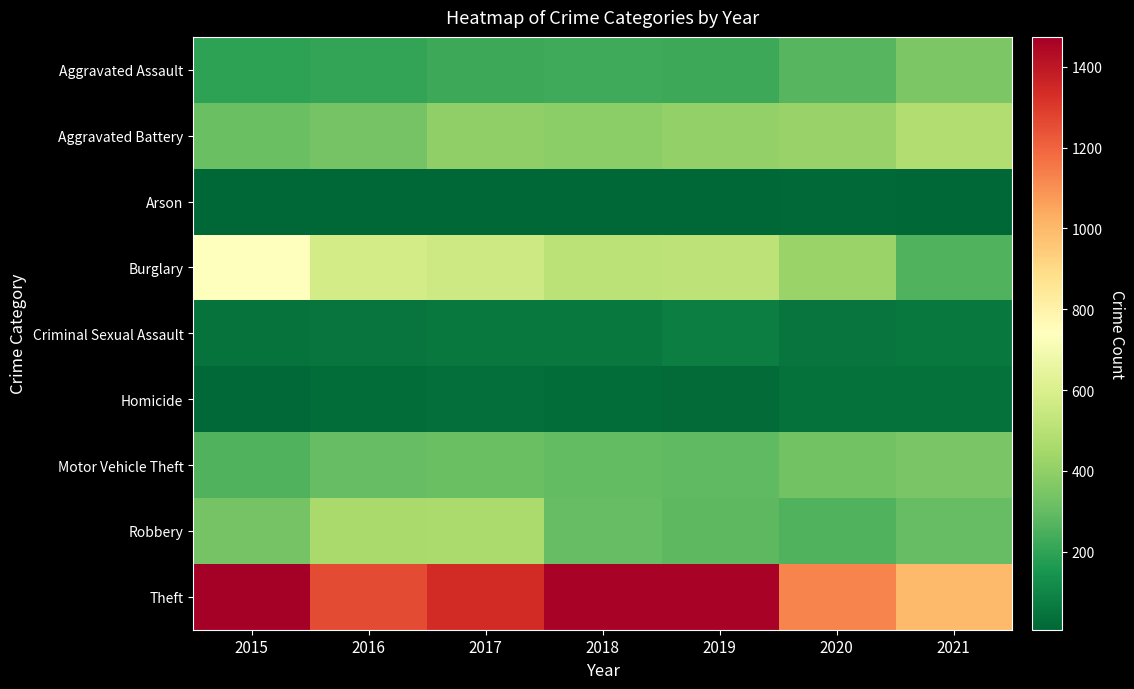

Reading left to right, list all the values displayed in this chart.

Aggravated Assault: 2015=194	2016=206	2017=224	2018=225	2019=223	2020=273	2021=352
Aggravated Battery: 2015=316	2016=336	2017=400	2018=389	2019=407	2020=416	2021=479
Arson: 2015=9	2016=7	2017=10	2018=7	2019=12	2020=17	2021=12
Burglary: 2015=738	2016=576	2017=562	2018=506	2019=517	2020=425	2021=261
Criminal Sexual Assault: 2015=46	2016=50	2017=61	2018=60	2019=77	2020=48	2021=61
Homicide: 2015=15	2016=26	2017=33	2018=25	2019=22	2020=41	2021=38
Motor Vehicle Theft: 2015=263	2016=304	2017=312	2018=298	2019=290	2020=333	2021=348
Robbery: 2015=337	2016=454	2017=460	2018=301	2019=287	2020=263	2021=300
Theft: 2015=1474	2016=1259	2017=1339	2018=1461	2019=1459	2020=1125	2021=998